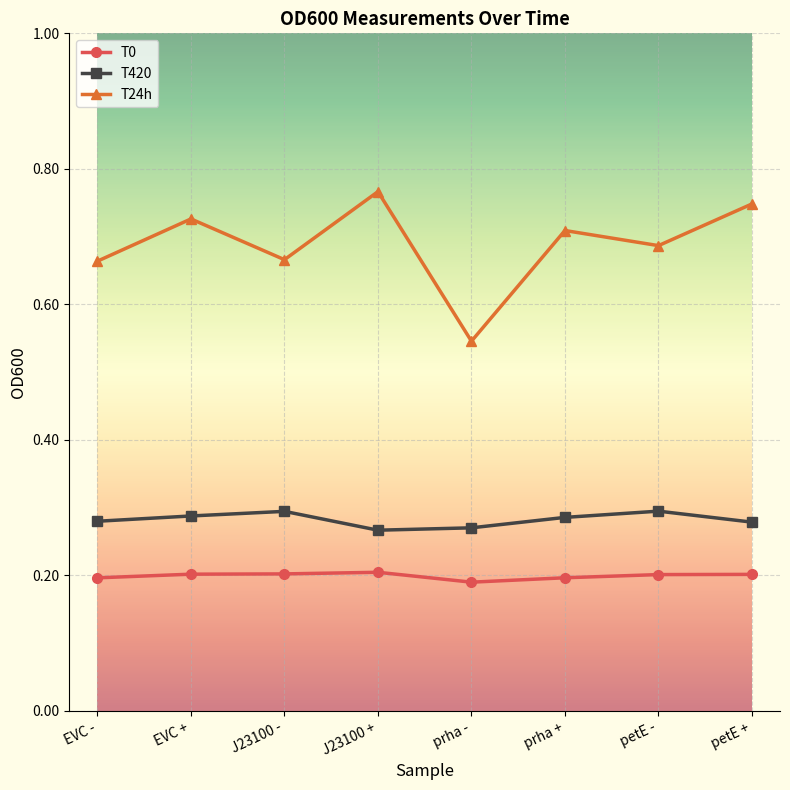

True or false: T24h and T0 intersect in this chart.

False